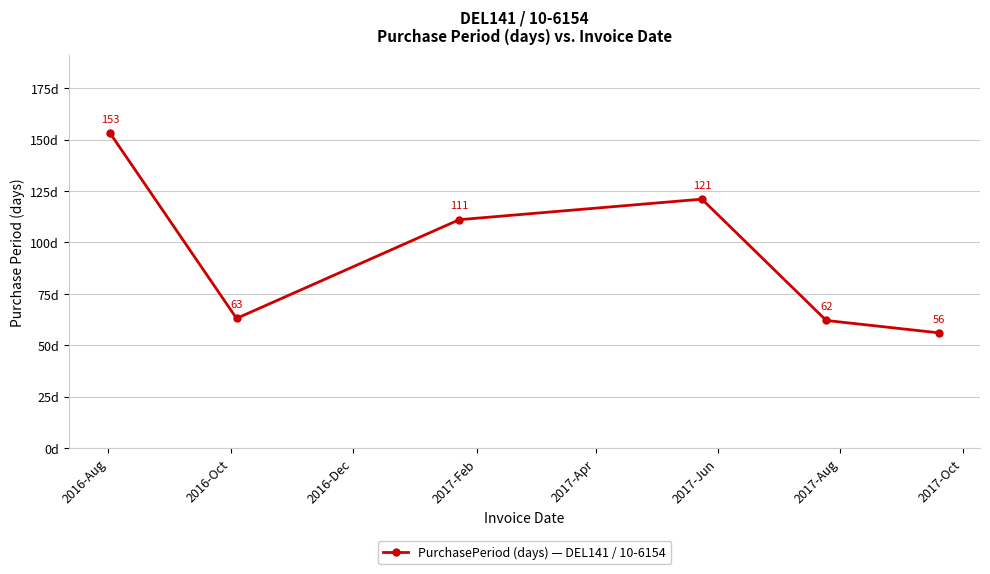

What is the greatest value displayed?

153